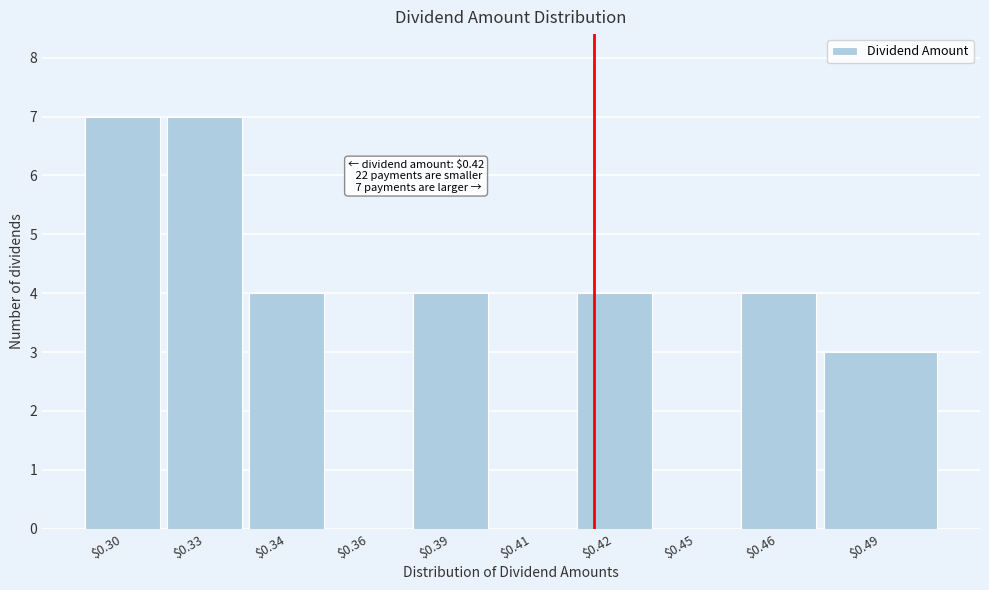

True or false: the data shows 3 at $0.33.

False